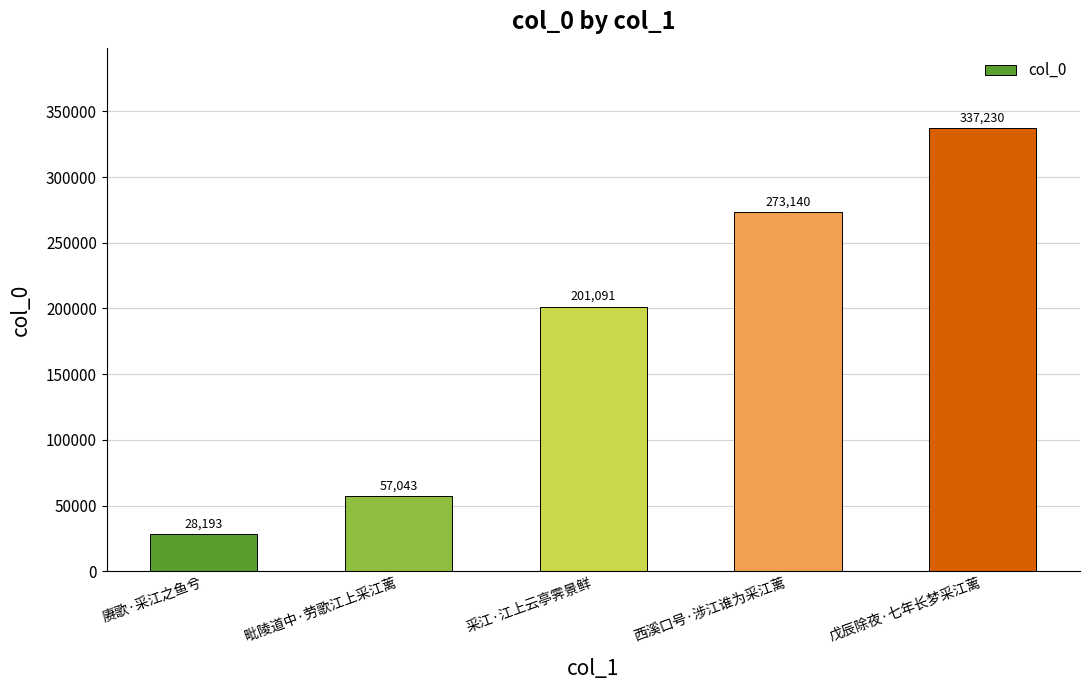

The chart shows a value of 201091 at 采江·江上云亭霁景鲜. True or false?

True